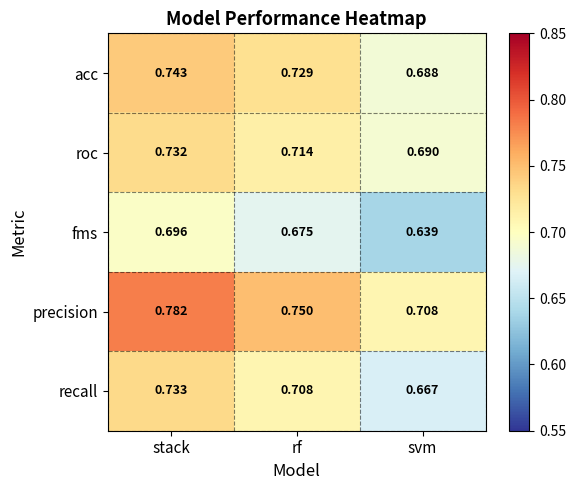

At which category does the chart reach its peak across all series?

stack